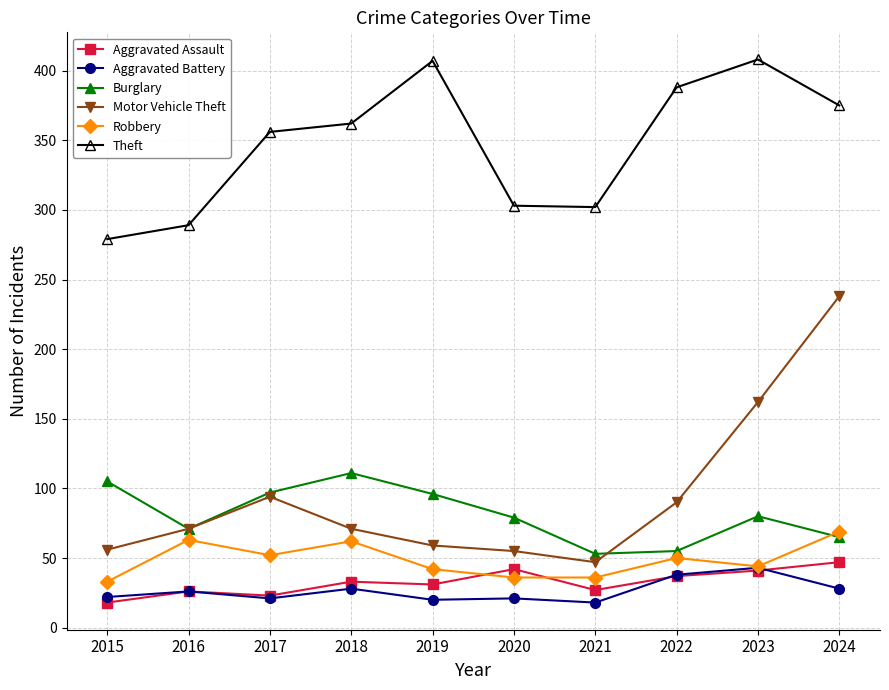

The Robbery series shows 69 at 2024. True or false?

True